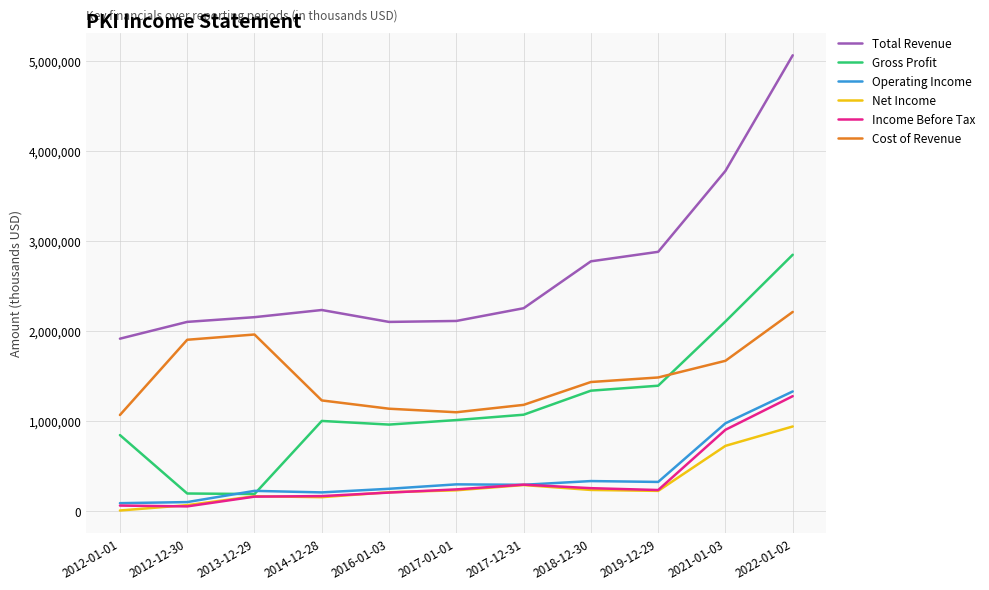

True or false: Gross Profit and Total Revenue cross at least once.

False